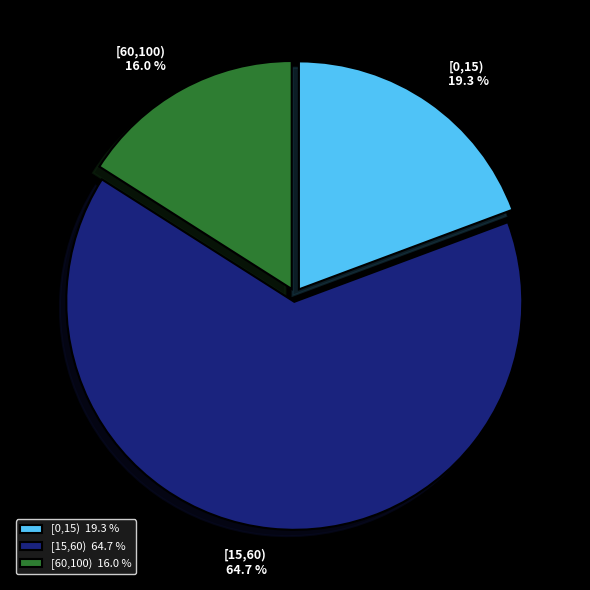

The [60,100) slice represents 16% of the pie. True or false?

True